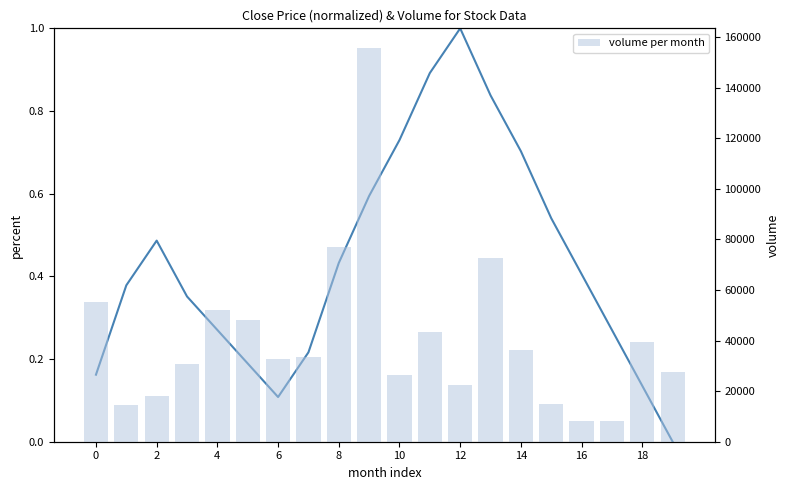

Rank the series by their average value, from highest to lowest.

volume per month, normalized close